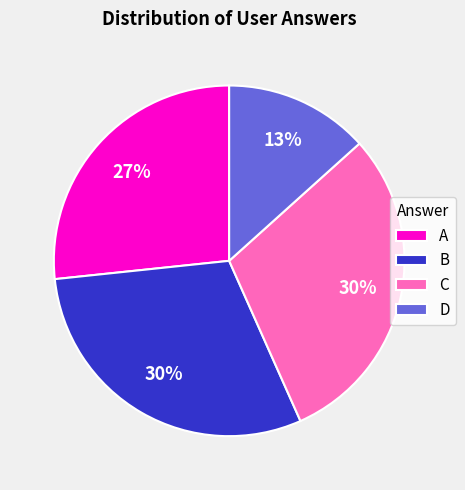

Approximately how many times larger is the value at A compared to C?

0.9